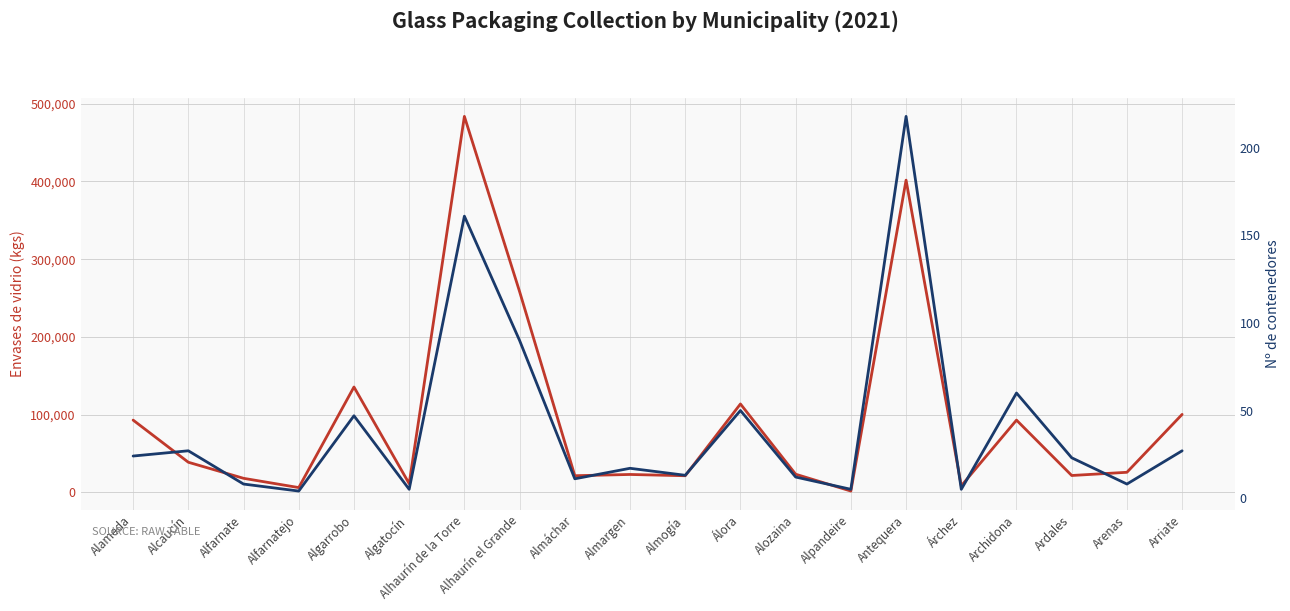

What is the difference between the Nº de contenedores values at Alameda and Alhaurín de la Torre?

137